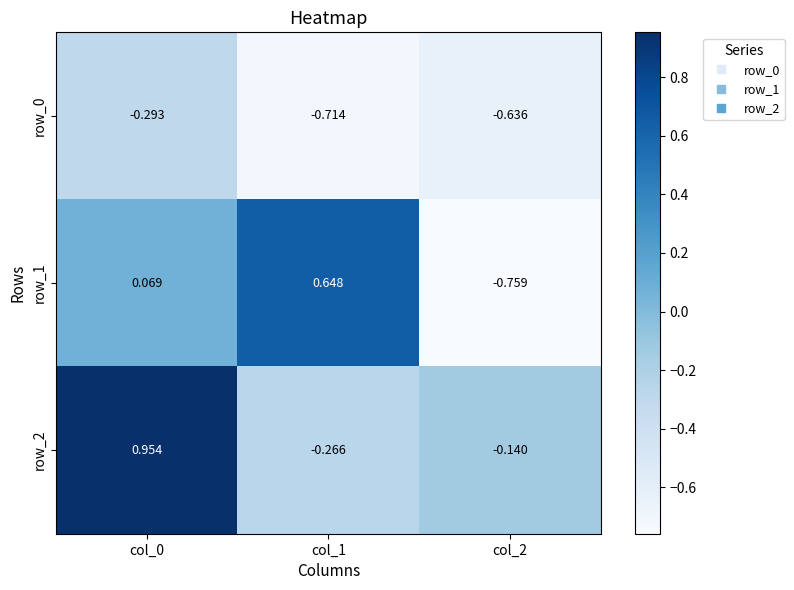

What is the difference between the maximum and minimum values in the row_0 series?

0.4